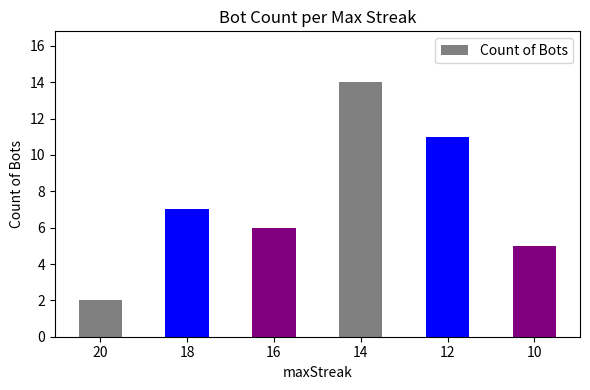

Reading right to left, what are all the values shown in this chart?

10=5	12=11	14=14	16=6	18=7	20=2